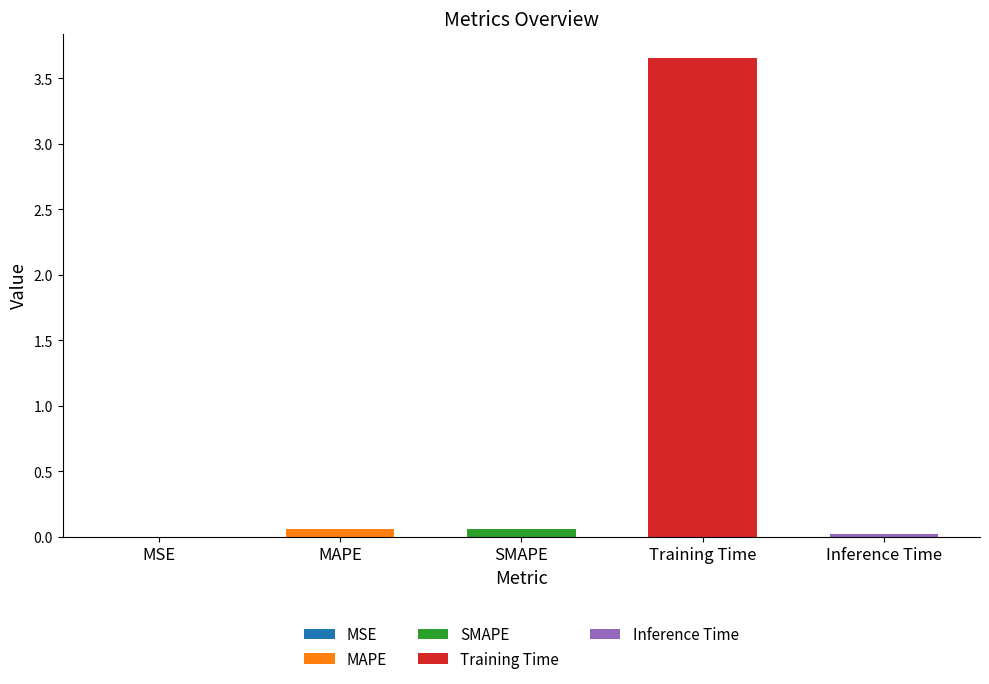

Rank the categories by value from highest to lowest.

Training Time, MAPE, SMAPE, Inference Time, MSE